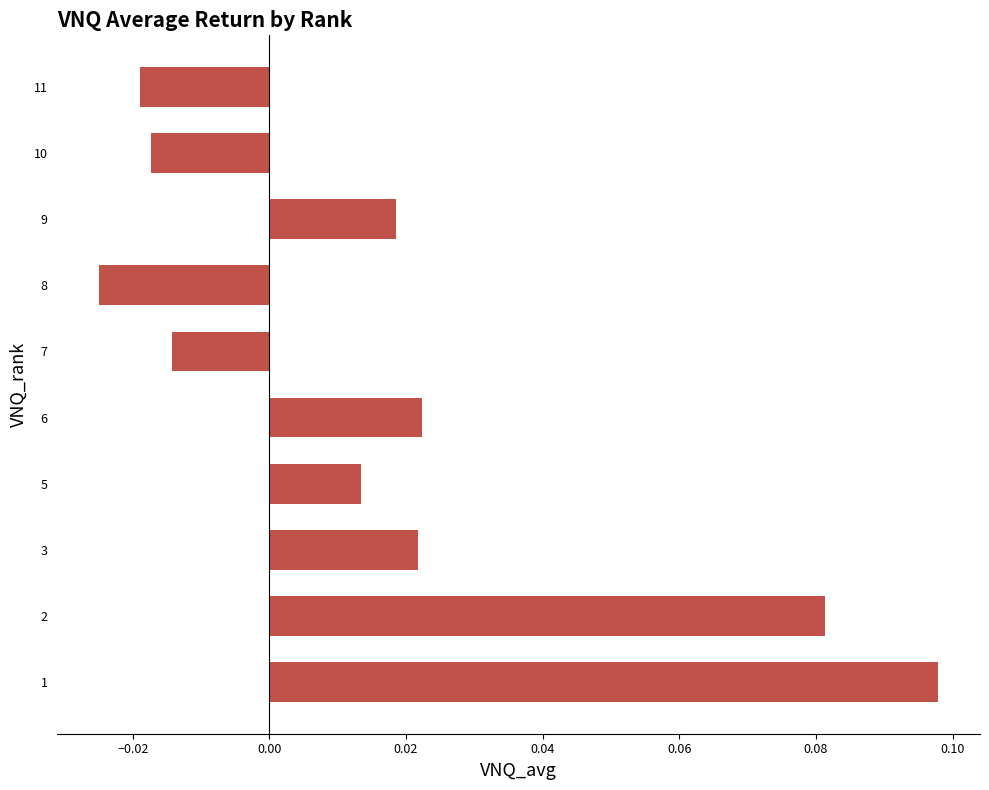

Count the values in the range 0 to 1.

6